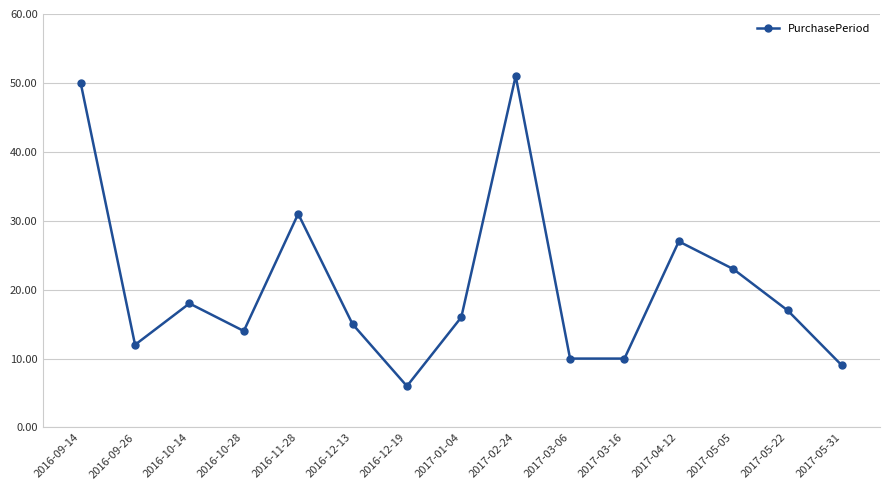

The value at 2016-10-14 is 32. True or false?

False